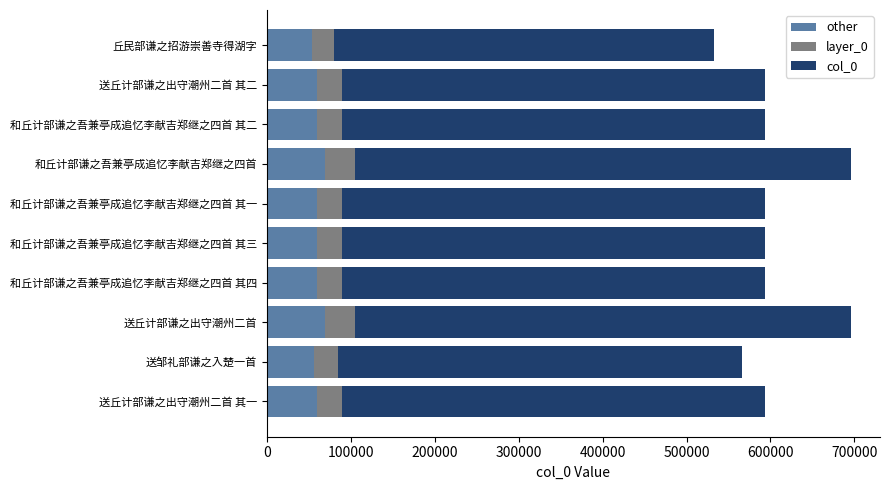

What is the total value across all series at 送邹礼部谦之入楚一首?

566028.0